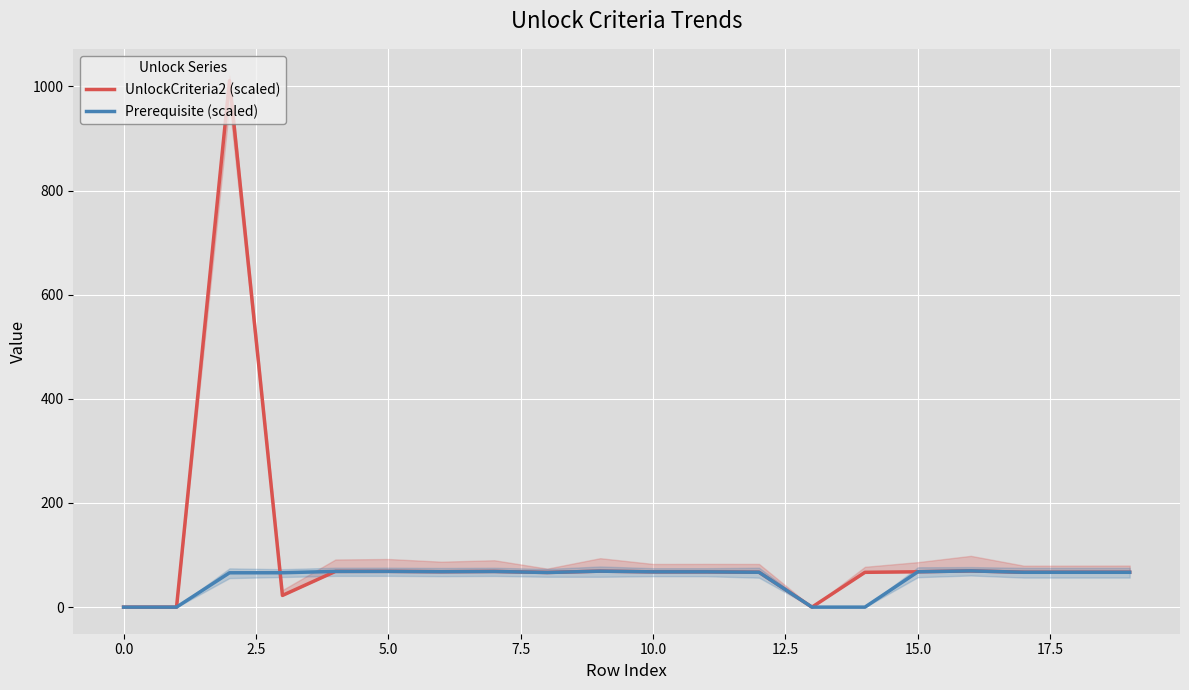

Reading left to right, list all the values displayed in this chart.

UnlockCriteria2 (scaled): 0.0	0.0	1011.0	22.5	68.6	68.7	68.0	68.6	66.5	69.1	67.8	67.8	67.0	0.0	66.8	67.9	69.6	67.0	67.0	67.0
Prerequisite (scaled): 0.0	0.0	66.0	66.0	68.6	68.7	68.0	68.5	66.5	69.1	67.8	67.8	67.0	0.0	0.0	67.9	69.6	67.0	67.0	67.0